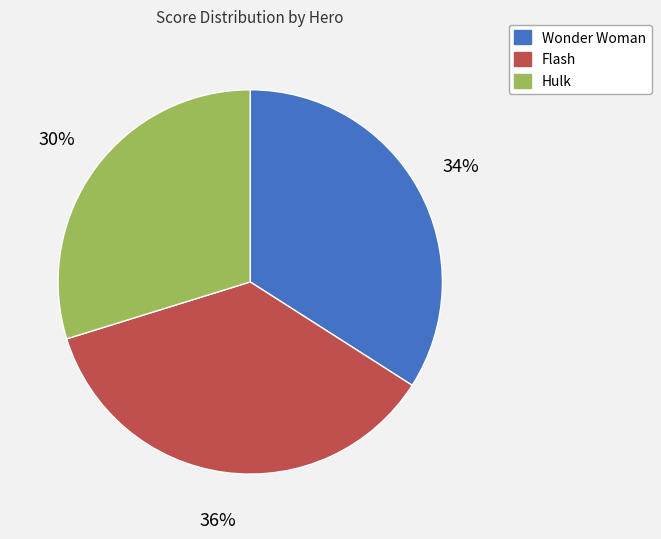

Is it true that Hulk is 30% of the pie?

True